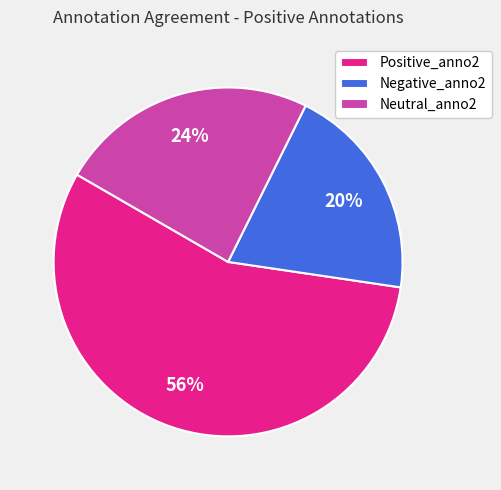

The Negative_anno2 slice represents 28% of the pie. True or false?

False